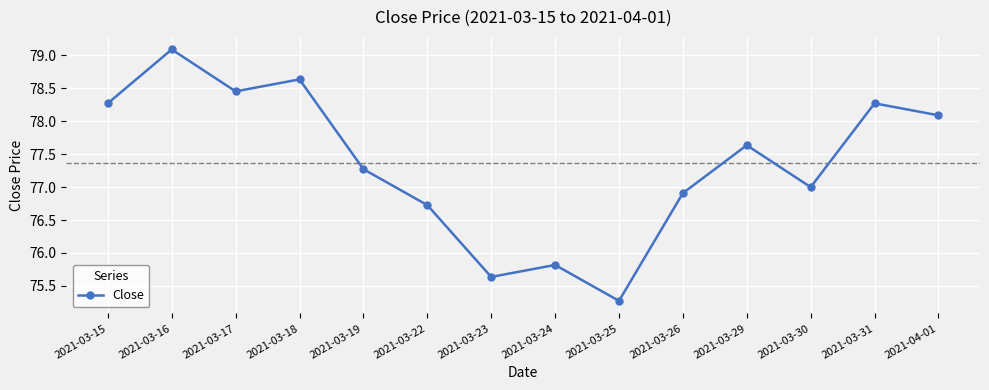

Between 2021-03-16 and 2021-03-19, which is larger?

2021-03-16